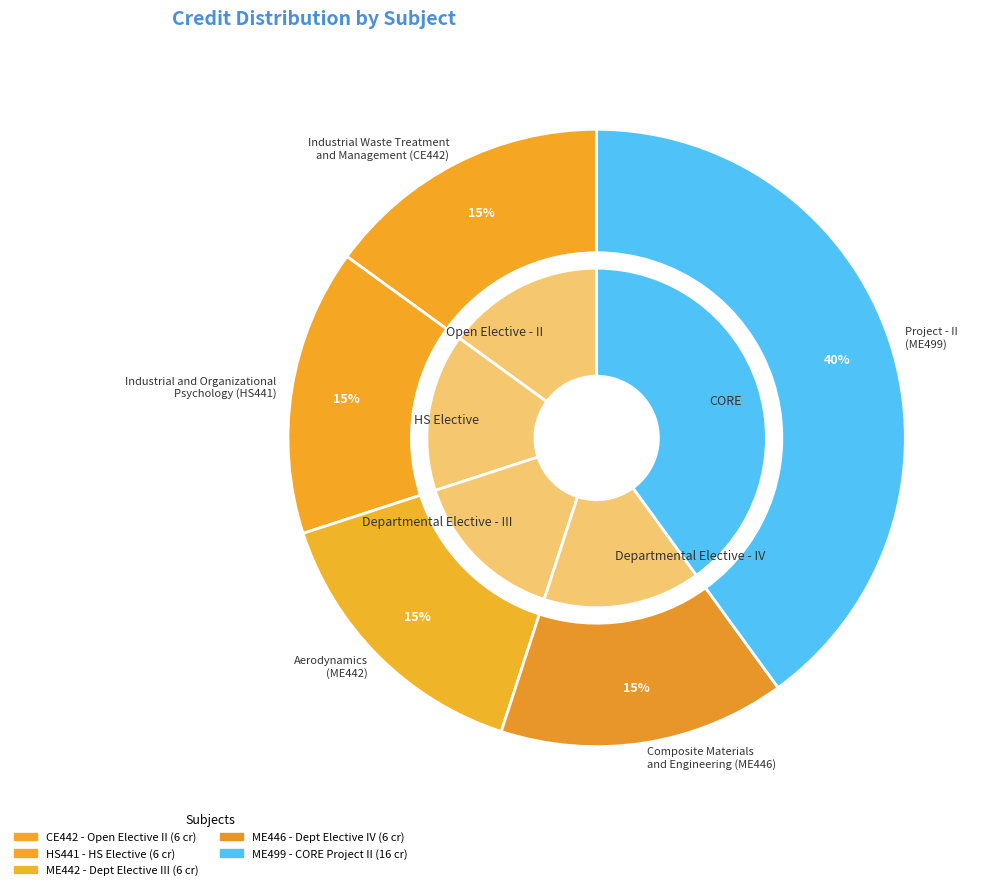

What percentage is the Project - II
(ME499) slice, to the nearest percent?

40%